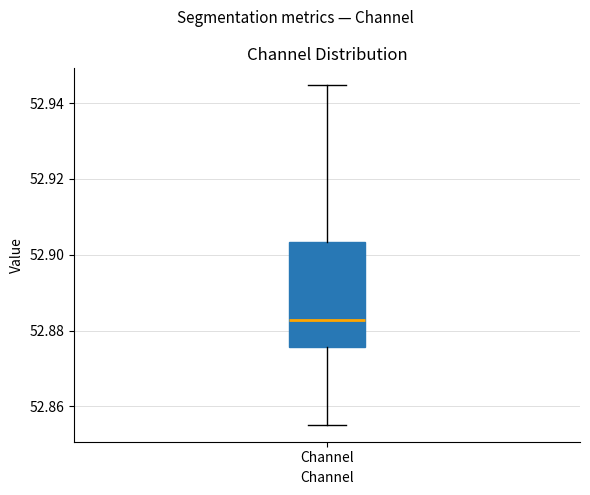

Read this box plot against the y-axis: the position of the median line, the range covered by the box, and the ends of both whiskers. The values are not printed on the chart, so give them approximately, as read against the axis.

median 52.882, box 52.876 to 52.904, whiskers 52.856 to 52.944